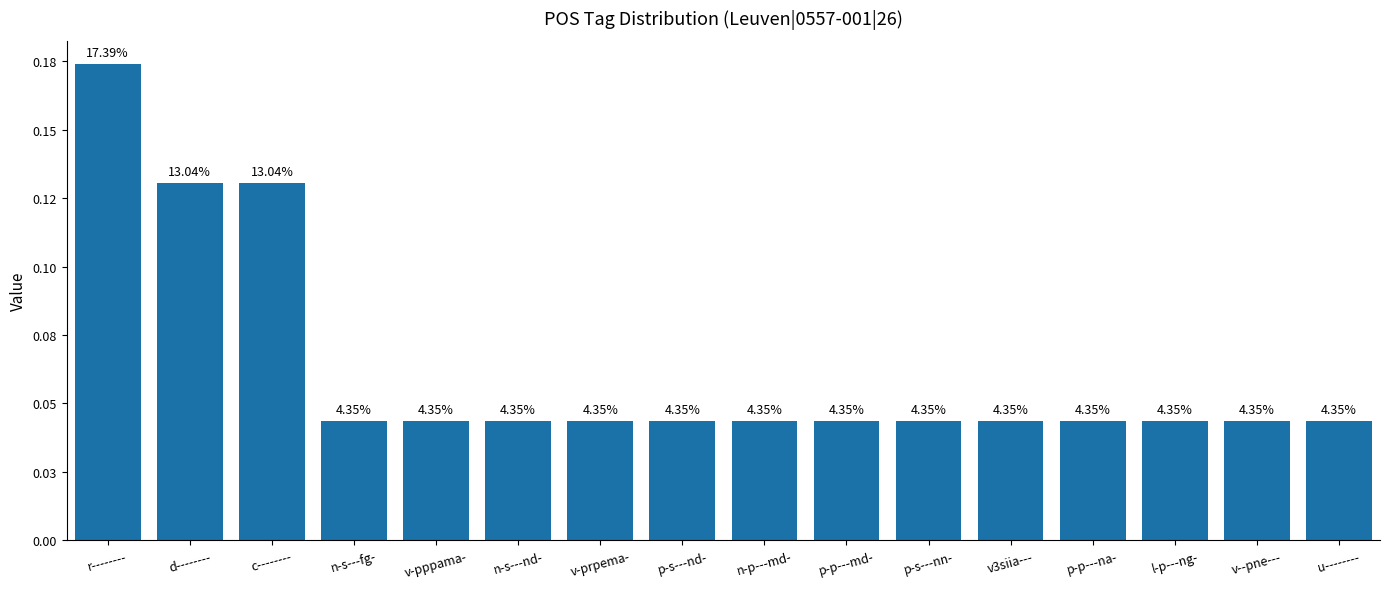

True or false: the data shows 0.0 at v-pppama-.

True